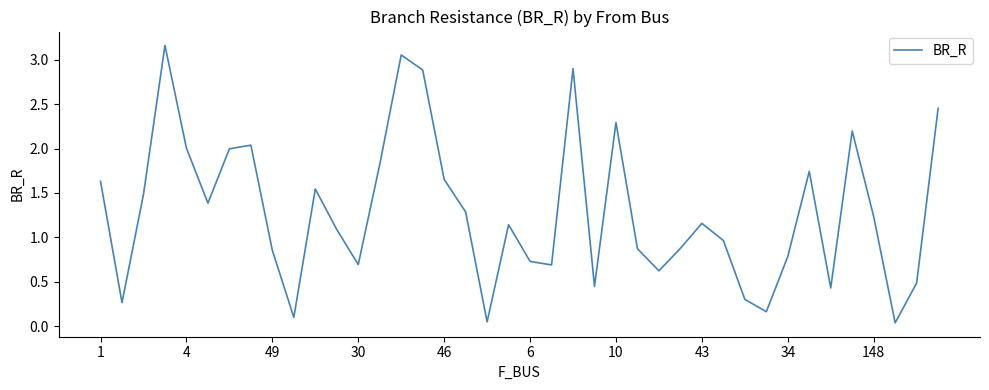

The value at 148 is 1.2. True or false?

True